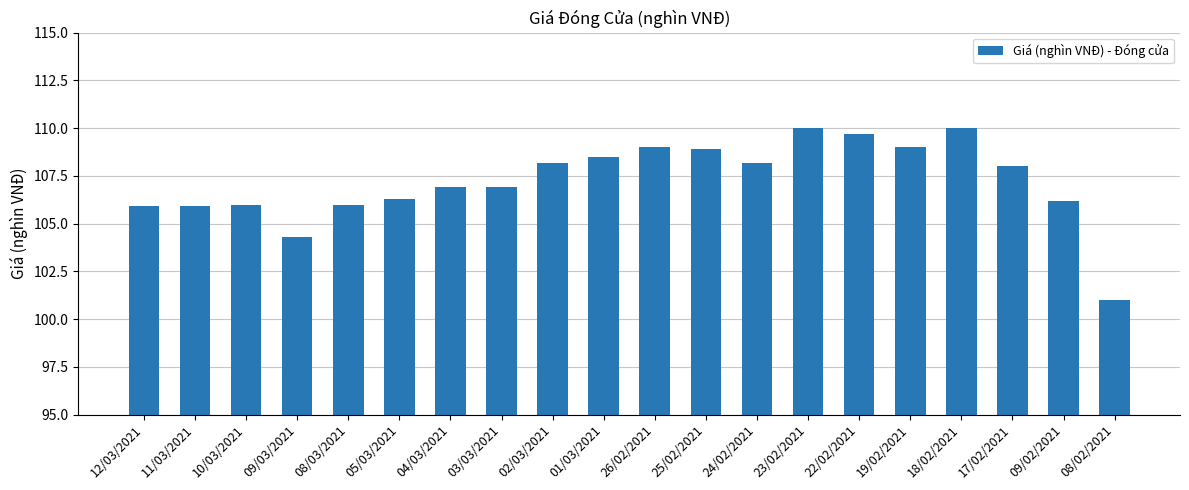

What position from the left is 26/02/2021?

11